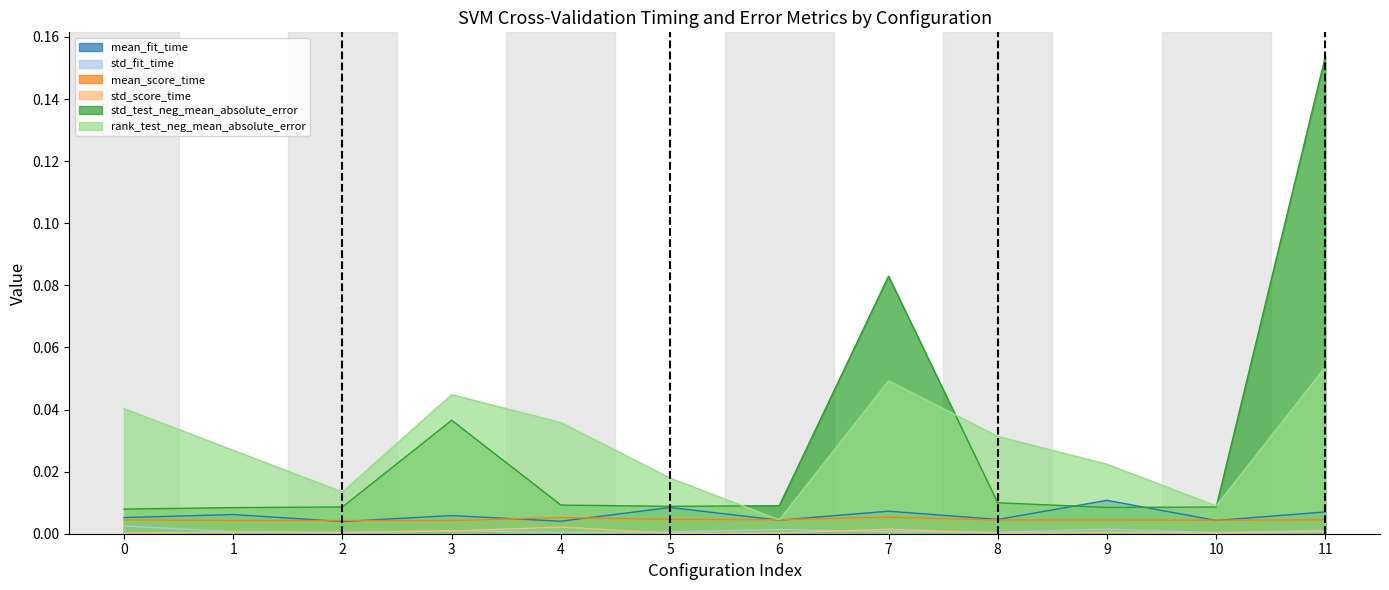

What is the maximum value for std_test_neg_mean_absolute_error?

0.2